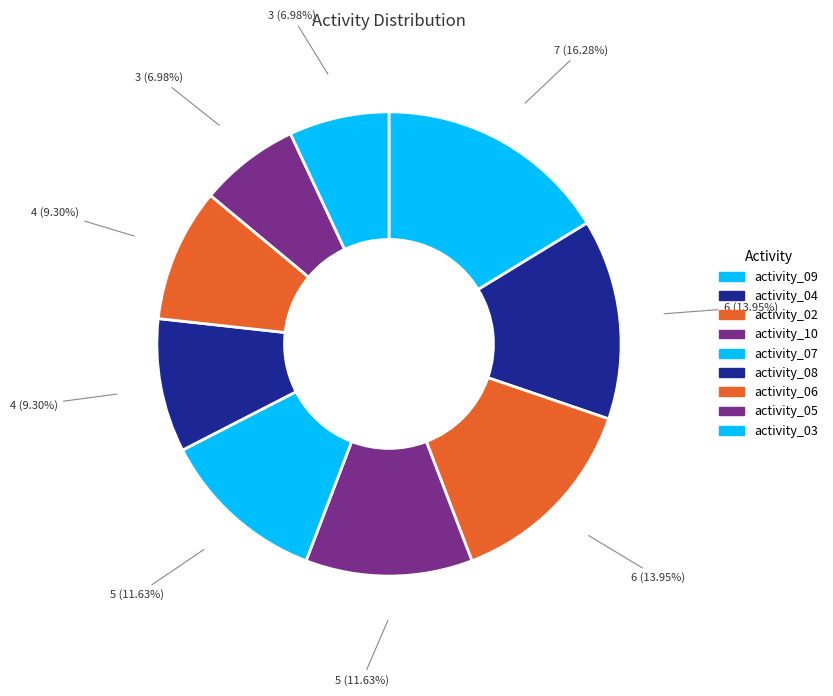

How many segments does this pie chart have?

9